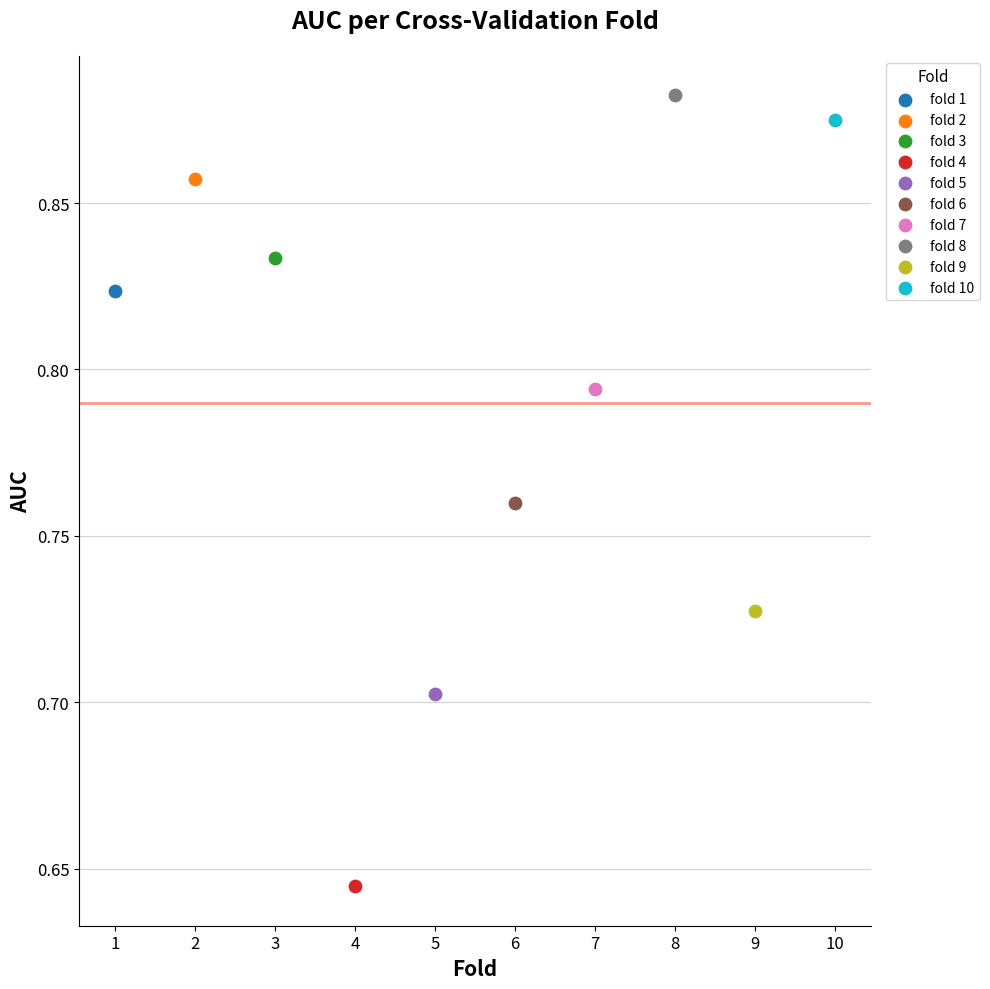

What are all the series names shown in the legend?

fold 1, fold 2, fold 3, fold 4, fold 5, fold 6, fold 7, fold 8, fold 9, fold 10